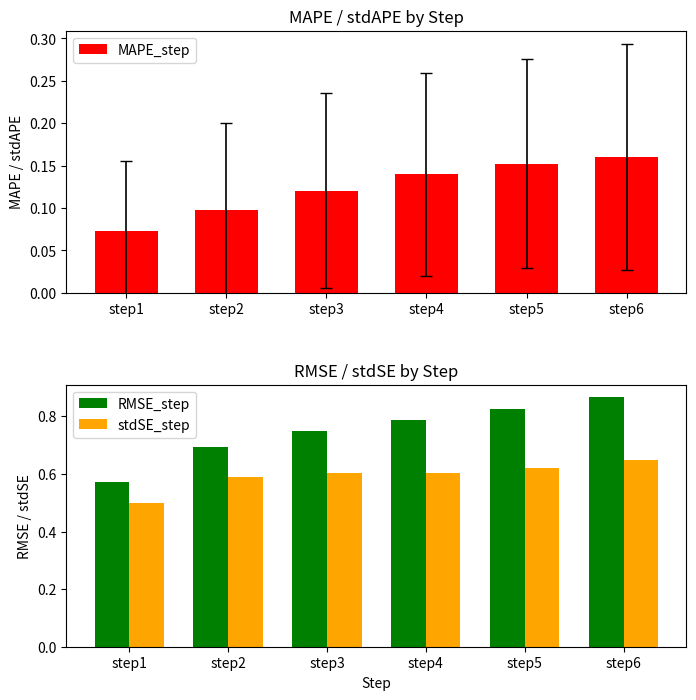

Reading left to right, extract all data points from this chart.

MAPE_step: 0.1	0.1	0.1	0.1	0.2	0.2
RMSE_step: 0.6	0.7	0.7	0.8	0.8	0.9
stdSE_step: 0.5	0.6	0.6	0.6	0.6	0.6